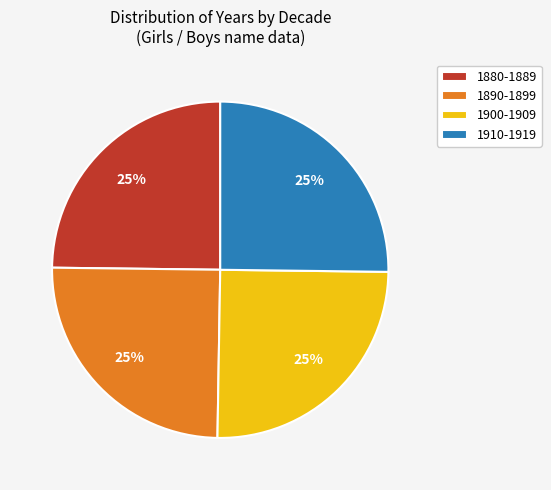

Is it true that 1880-1889 is 25% of the pie?

True